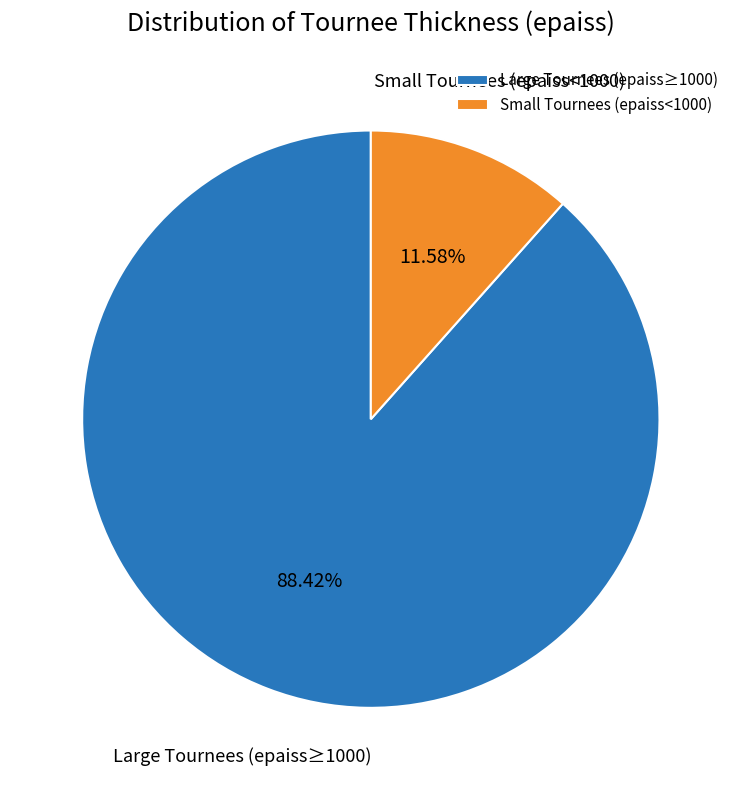

Approximately how many times larger is the value at Large Tournees (epaiss≥1000) compared to Small Tournees (epaiss<1000)?

7.6